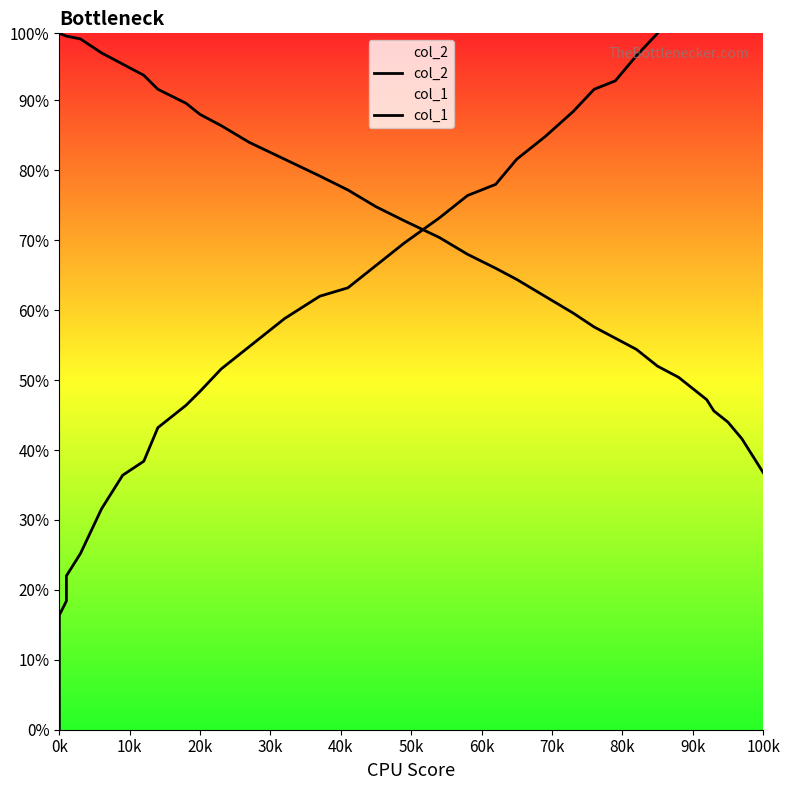

How many intersections are there between col_1 and col_2?

1